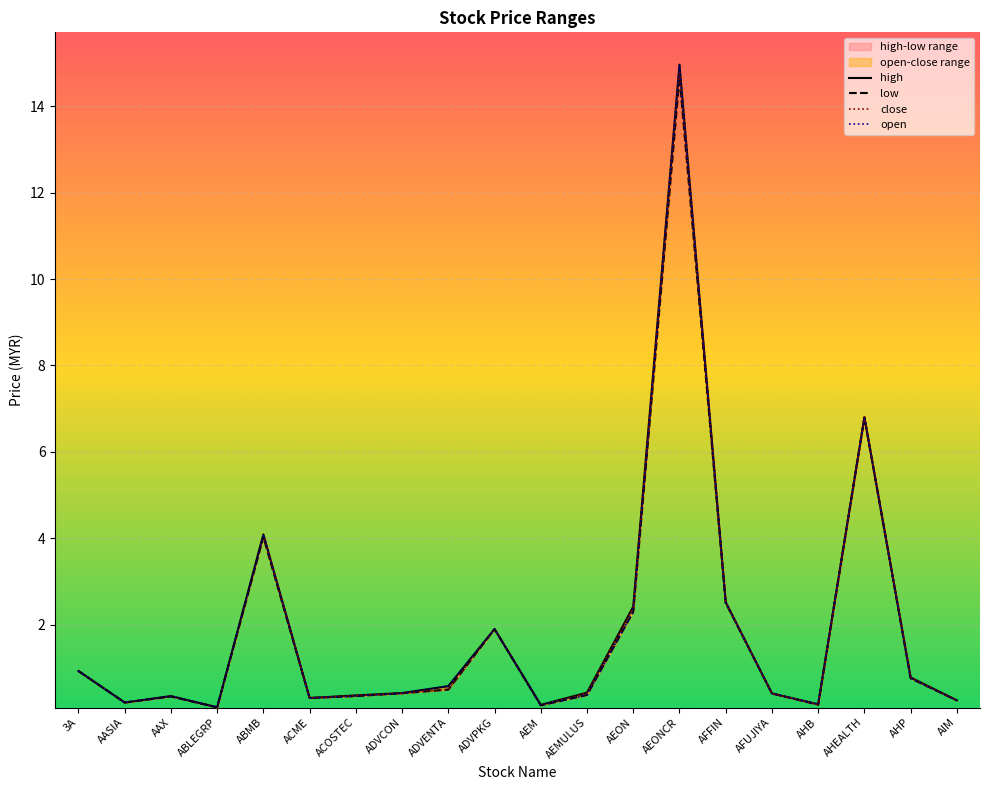

True or false: low has a value of 0.2 at AIM.

True